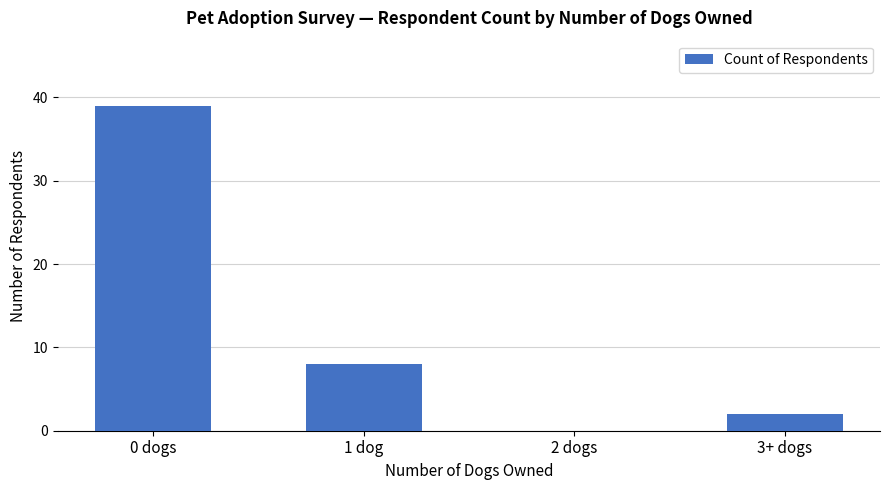

Which category has the highest value across all series?

0 dogs